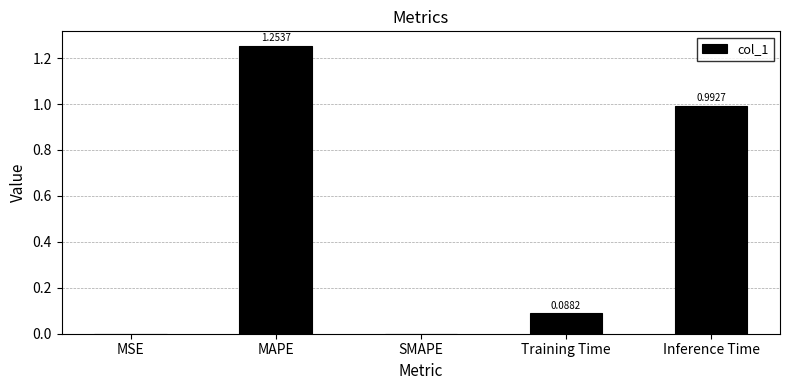

Between Inference Time and MSE, which is larger?

Inference Time